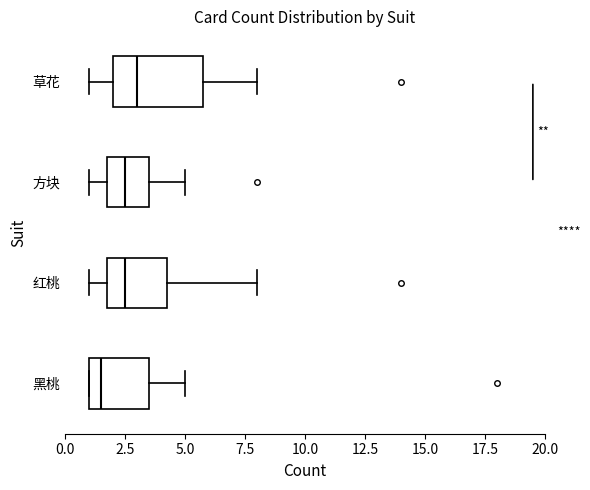

Reading bottom to top, transcribe this box plot: for each box, give where its median line is, the range the box spans, and where its two whiskers end, as read against the x-axis. The values are not printed on the chart, so give them approximately, as read against the axis.

黑桃: median 1.5, box 1.0 to 3.5, whiskers 1.0 to 5.0
红桃: median 2.5, box 2.0 to 4.5, whiskers 1.0 to 8.0
方块: median 2.5, box 2.0 to 3.5, whiskers 1.0 to 5.0
草花: median 3.0, box 2.0 to 6.0, whiskers 1.0 to 8.0